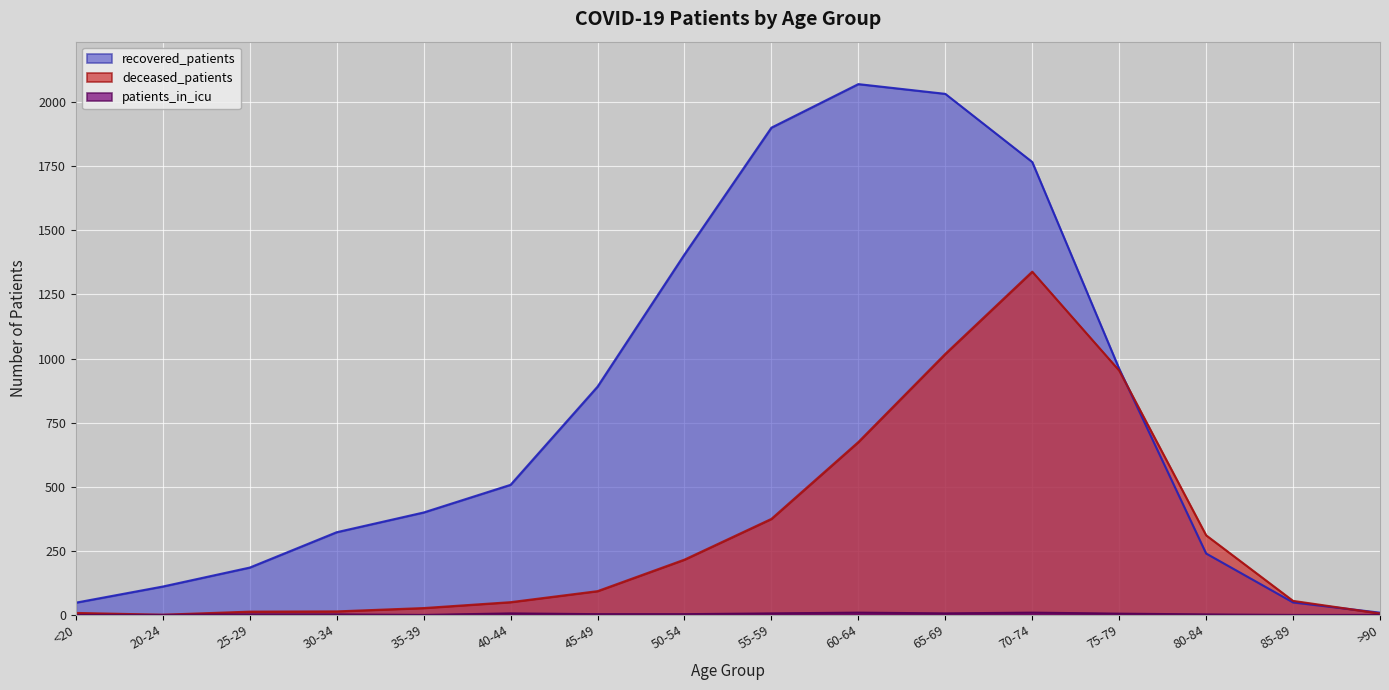

At which category does deceased_patients reach its first local valley?

20-24